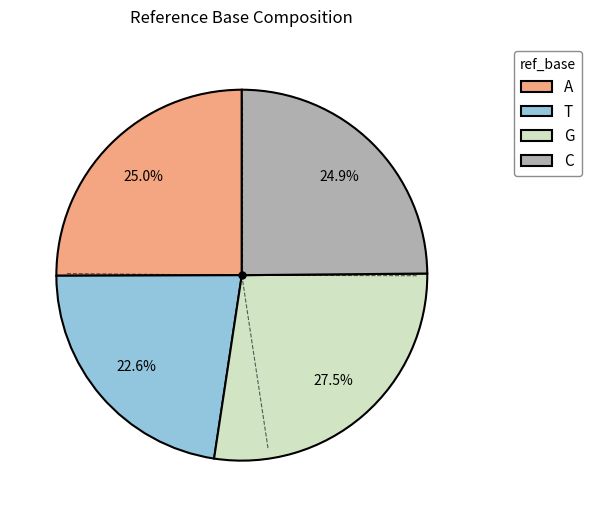

What percentage is the C slice, to the nearest percent?

25%